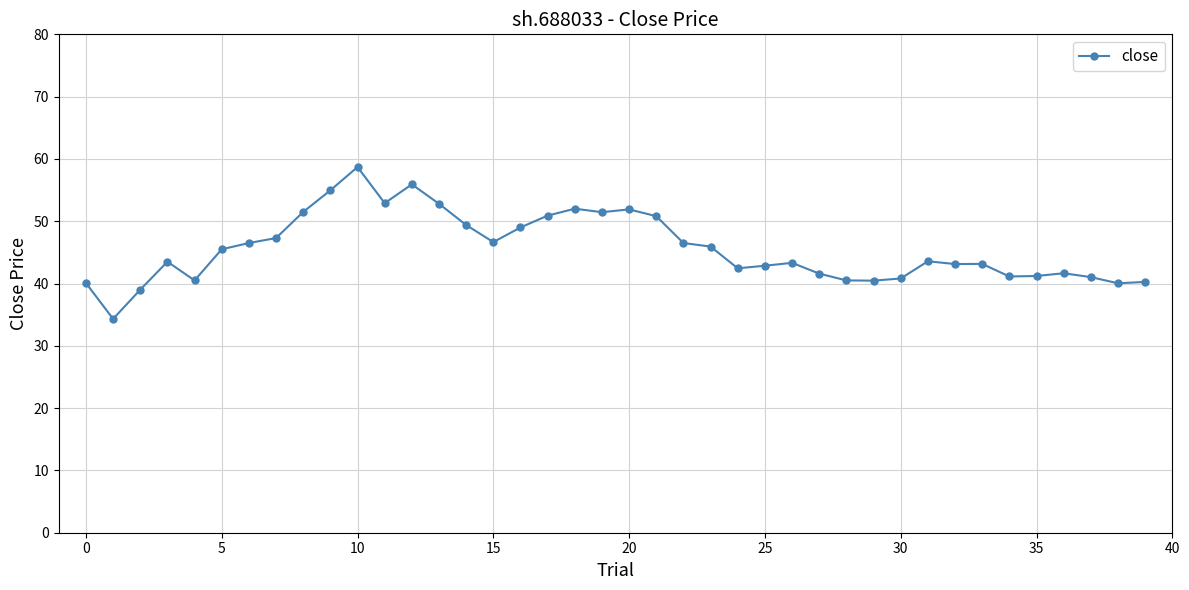

How many series are shown in this chart?

1